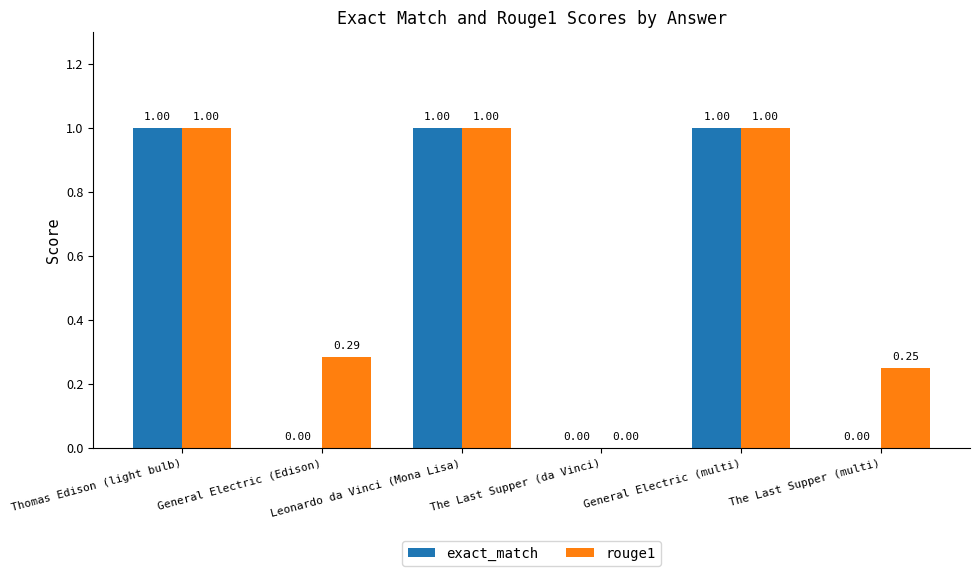

What is the sum of all rouge1 values?

3.5